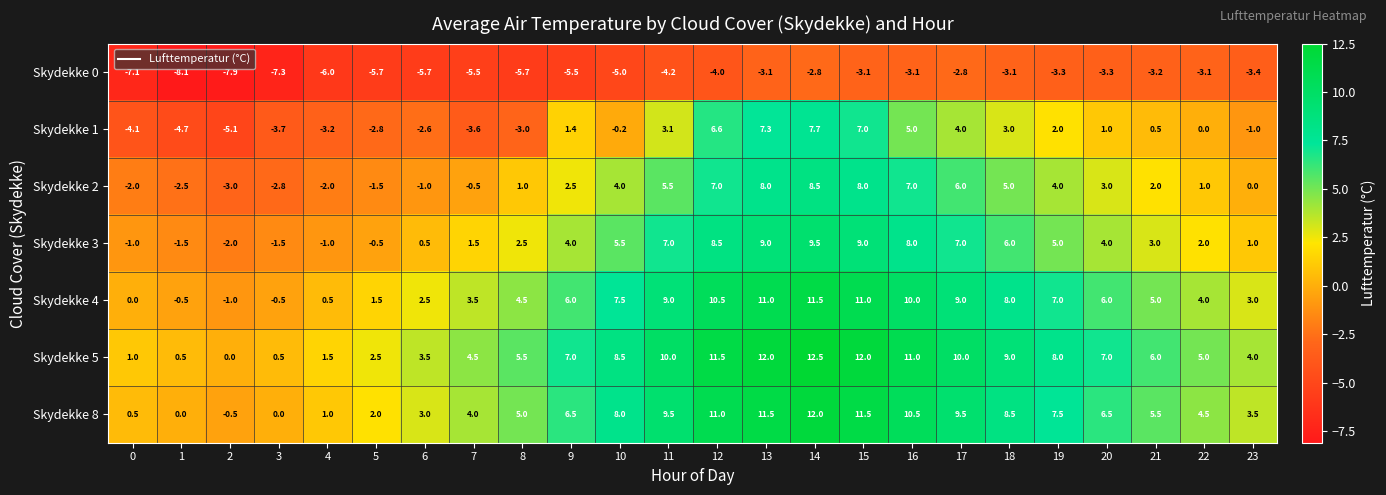

What is the maximum value for Skydekke 2?

8.5